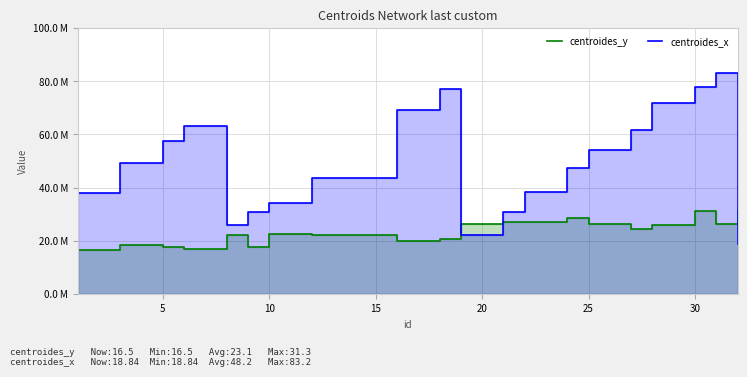

List the series in order of their peak value, lowest first.

centroides_y, centroides_x